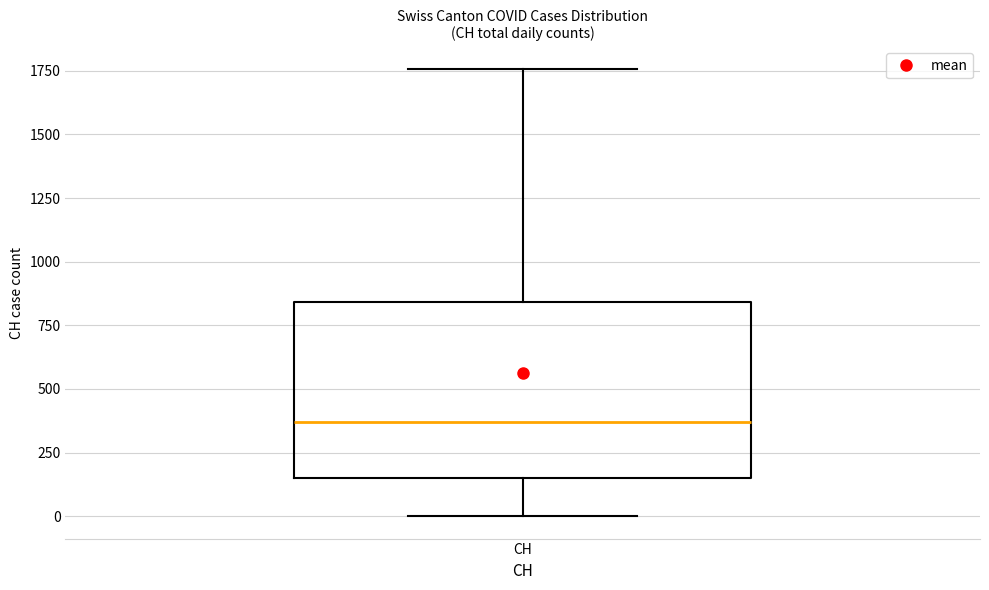

Transcribe this box plot: give where the median line is, the range the box spans, and where the two whiskers end, as read against the y-axis. The values are not printed on the chart, so give them approximately, as read against the axis.

median 350, box 150 to 850, whiskers 0 to 1750